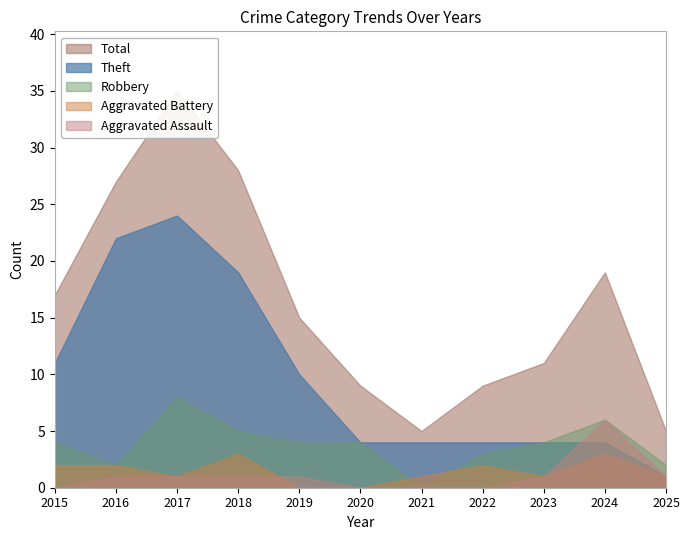

At which label does Aggravated Assault reach its peak?

2024